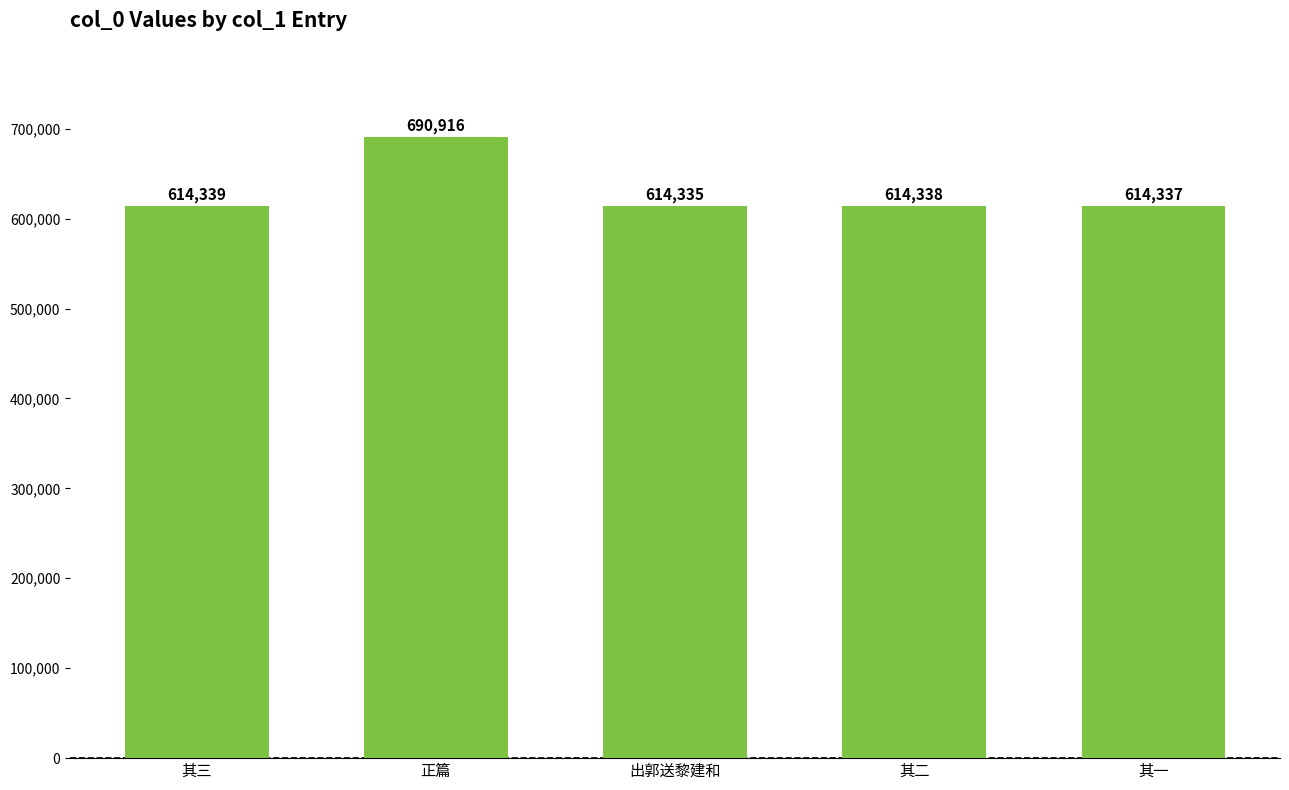

What is the change in value from 其三 to 正篇?

+76577